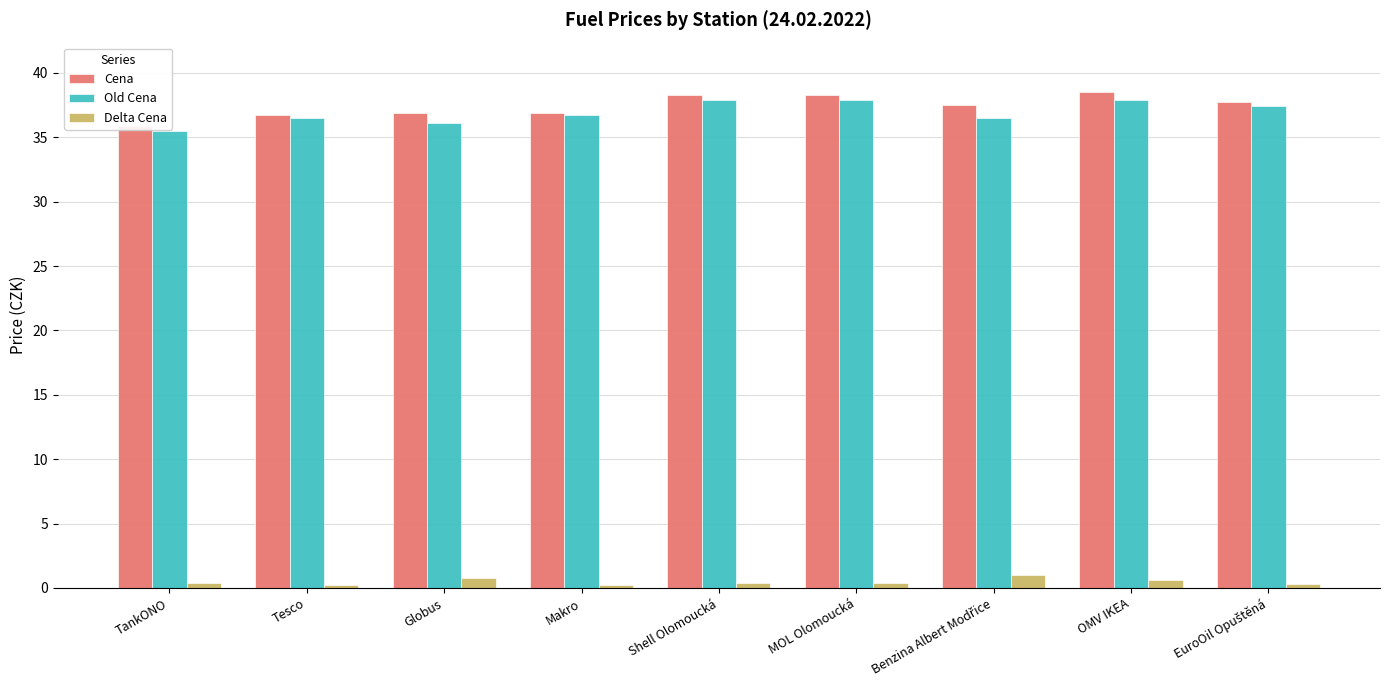

At which category is the sum across all series the highest?

OMV IKEA